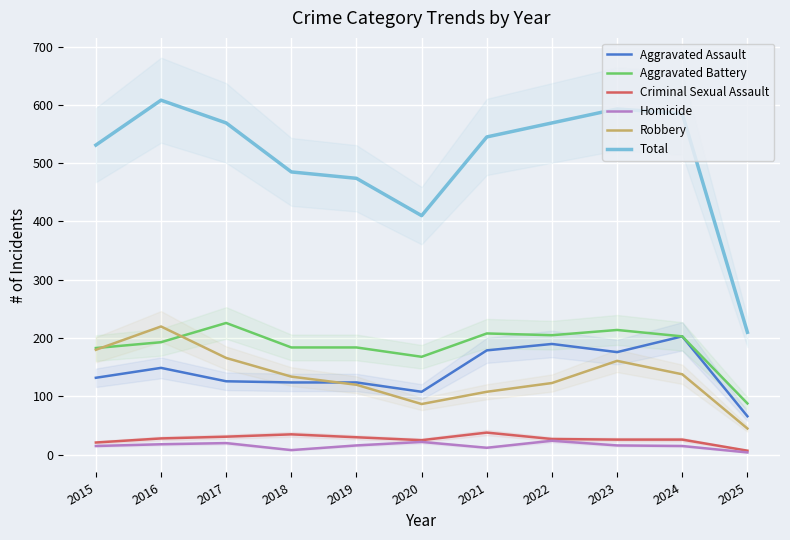

Count the Homicide values in the range 12 to 20.

7